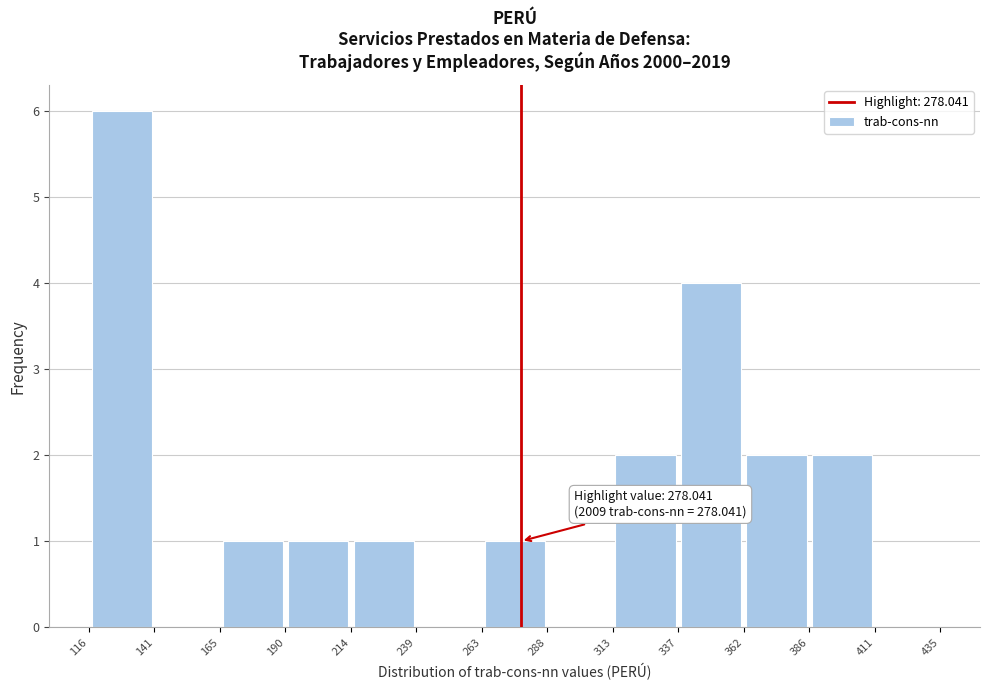

Which range on the x-axis has the tallest bar?

116 to 141